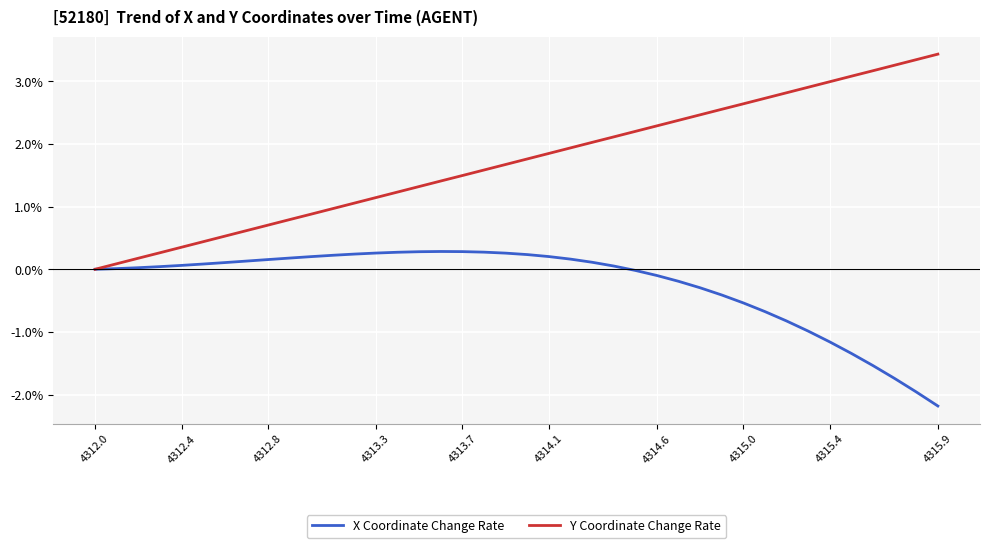

Rank the series by their maximum value, from lowest to highest.

X Coordinate Change Rate, Y Coordinate Change Rate